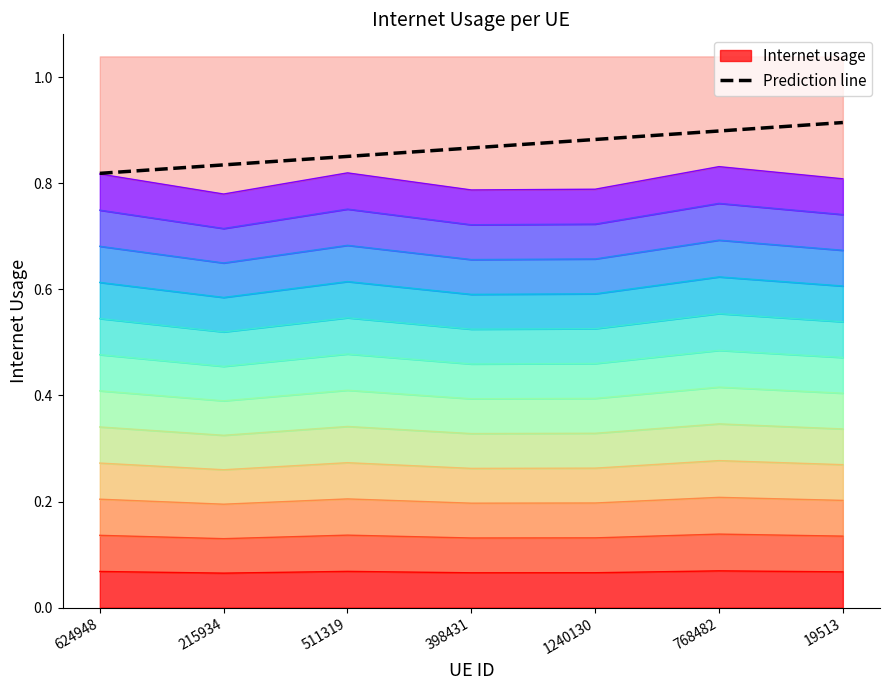

What is the label of the 1st point from the left?

624948